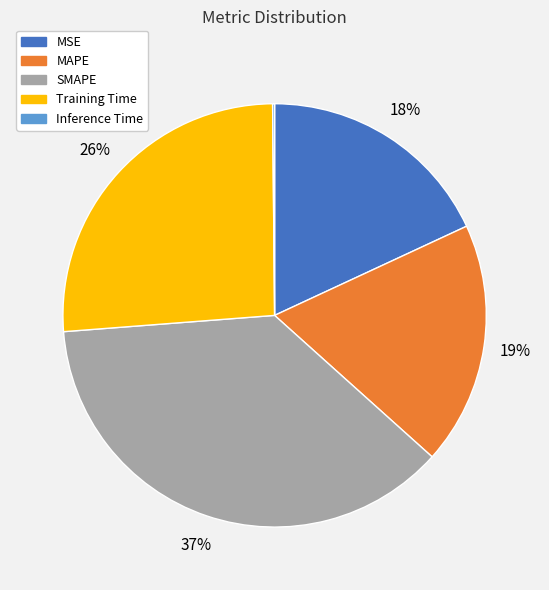

Which has a higher value, SMAPE or MAPE?

SMAPE